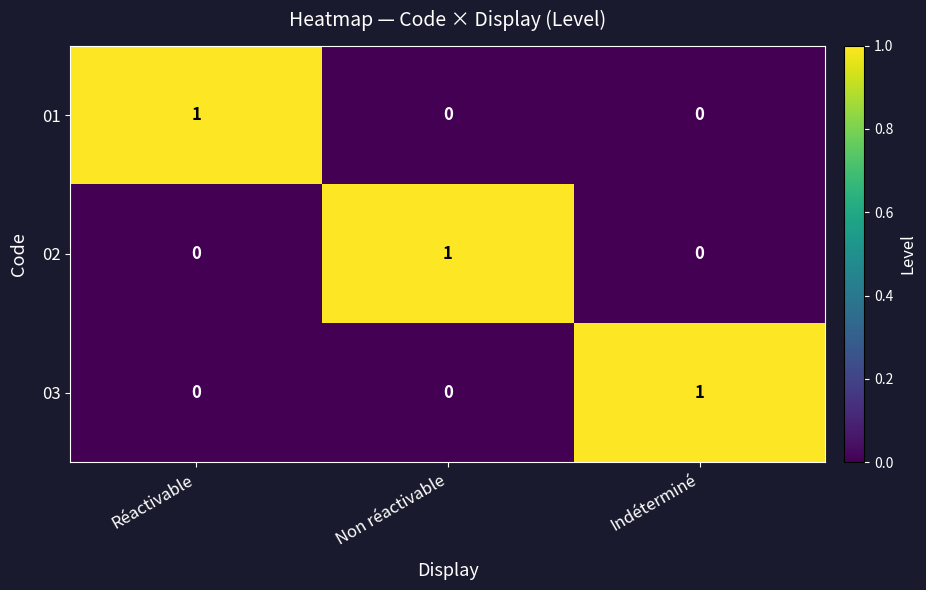

At how many categories does at least one series exceed 0?

3